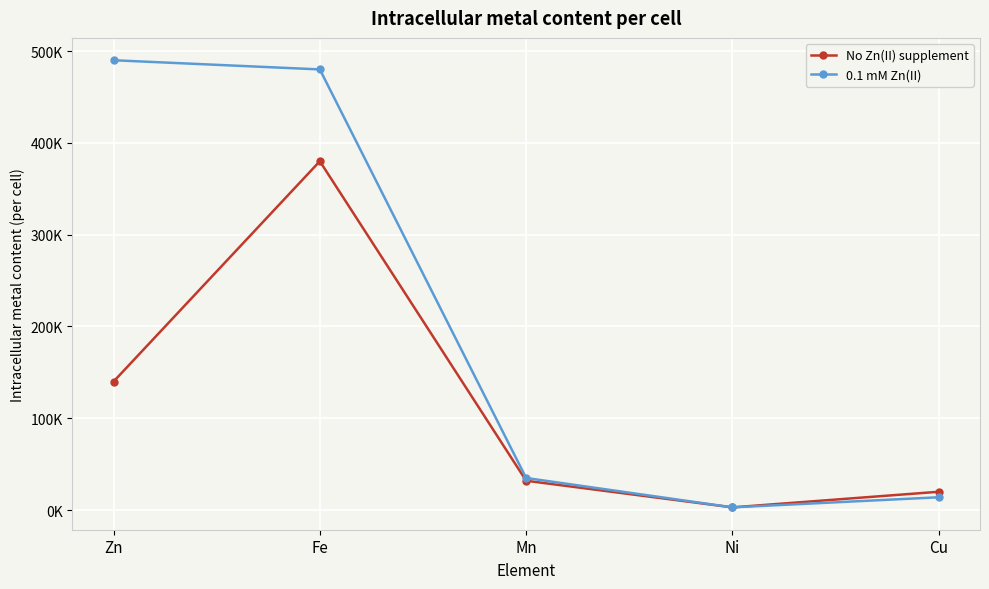

What are all the series names shown in the legend?

No Zn(II) supplement, 0.1 mM Zn(II)